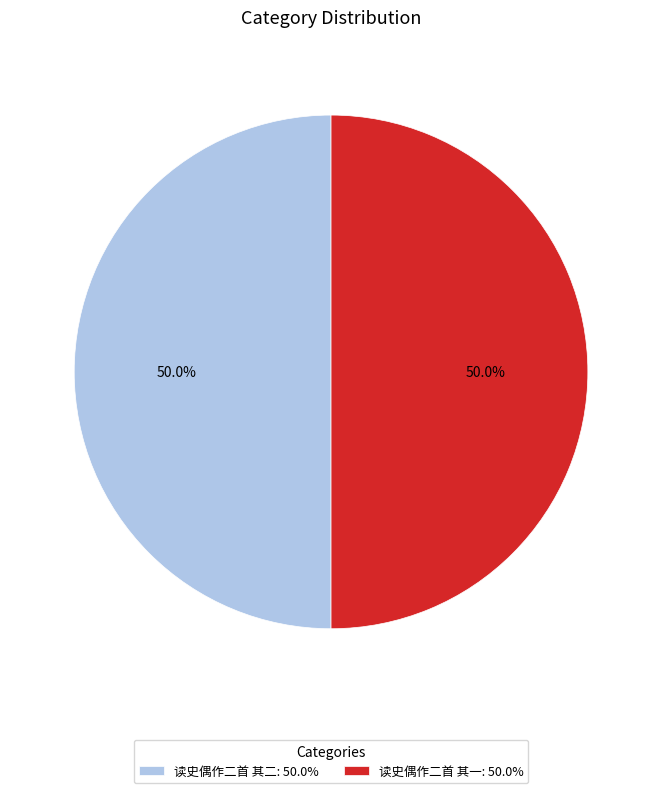

To the nearest percent, what percentage of the pie is 读史偶作二首 其二?

50%